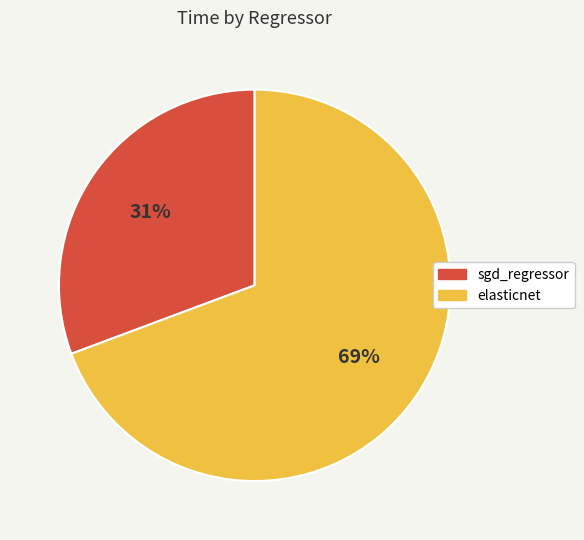

What percentage is the elasticnet slice, to the nearest percent?

69%